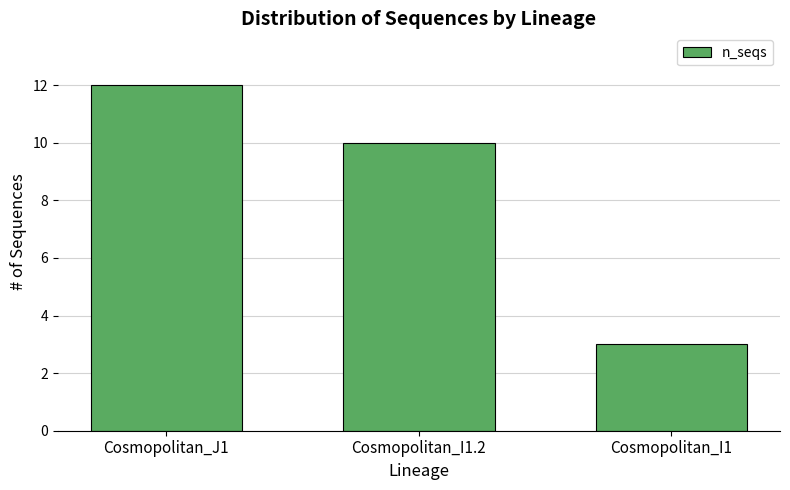

What is the change in value from Cosmopolitan_J1 to Cosmopolitan_I1?

-9